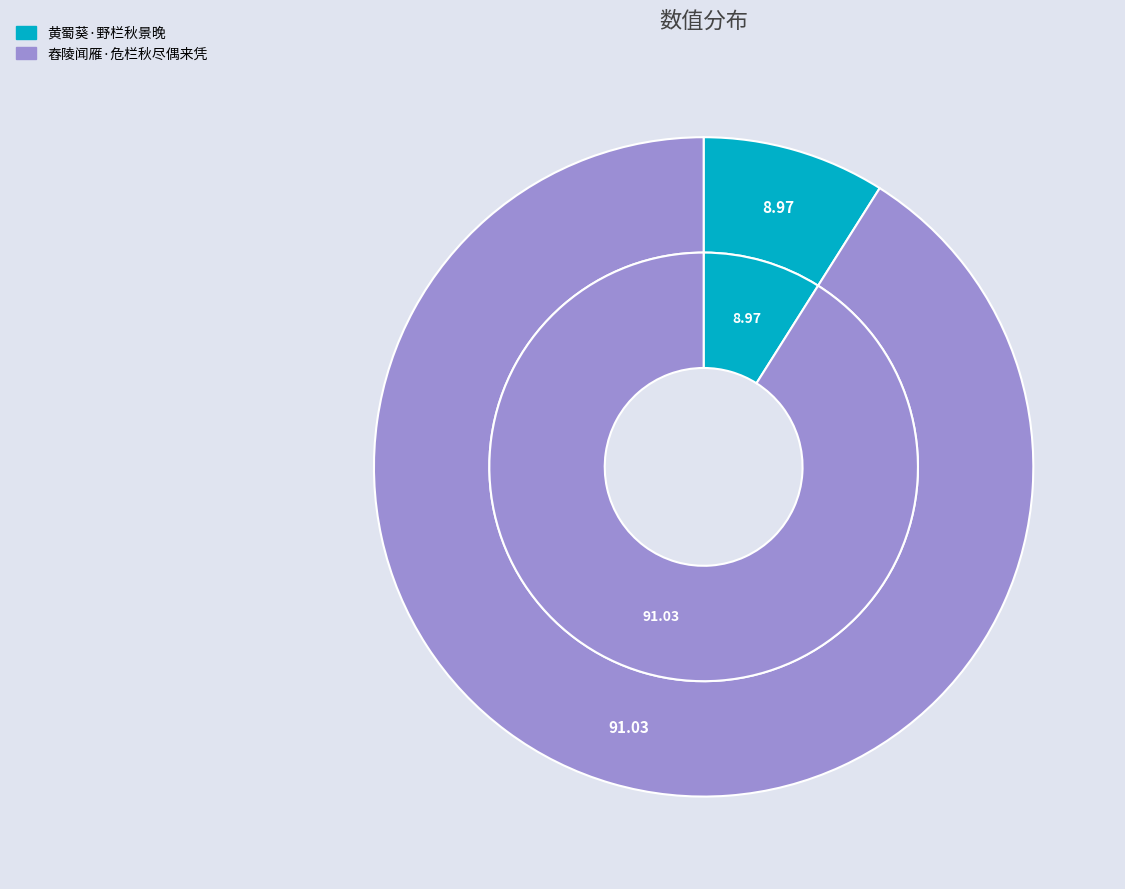

What is the largest slice in the pie chart?

舂陵闻雁·危栏秋尽偶来凭